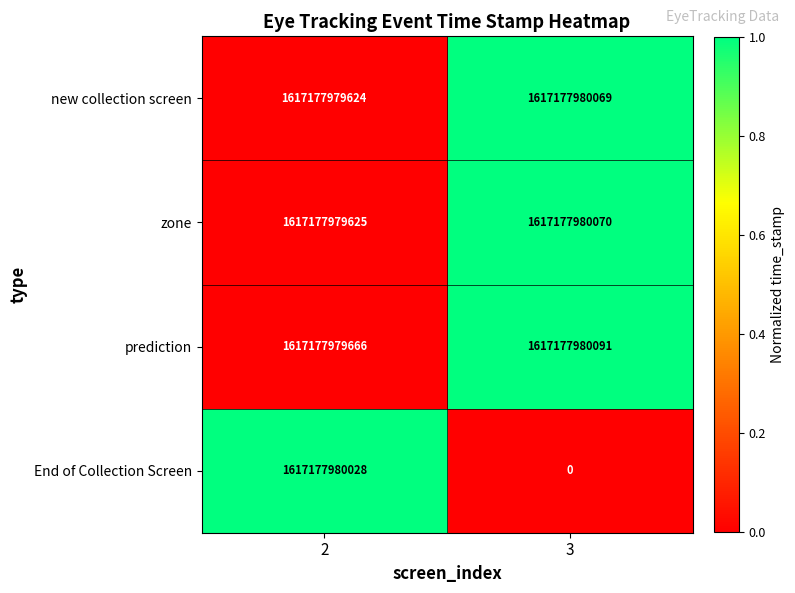

Rank the series at 3 from lowest to highest value.

End of Collection Screen, new collection screen, zone, prediction